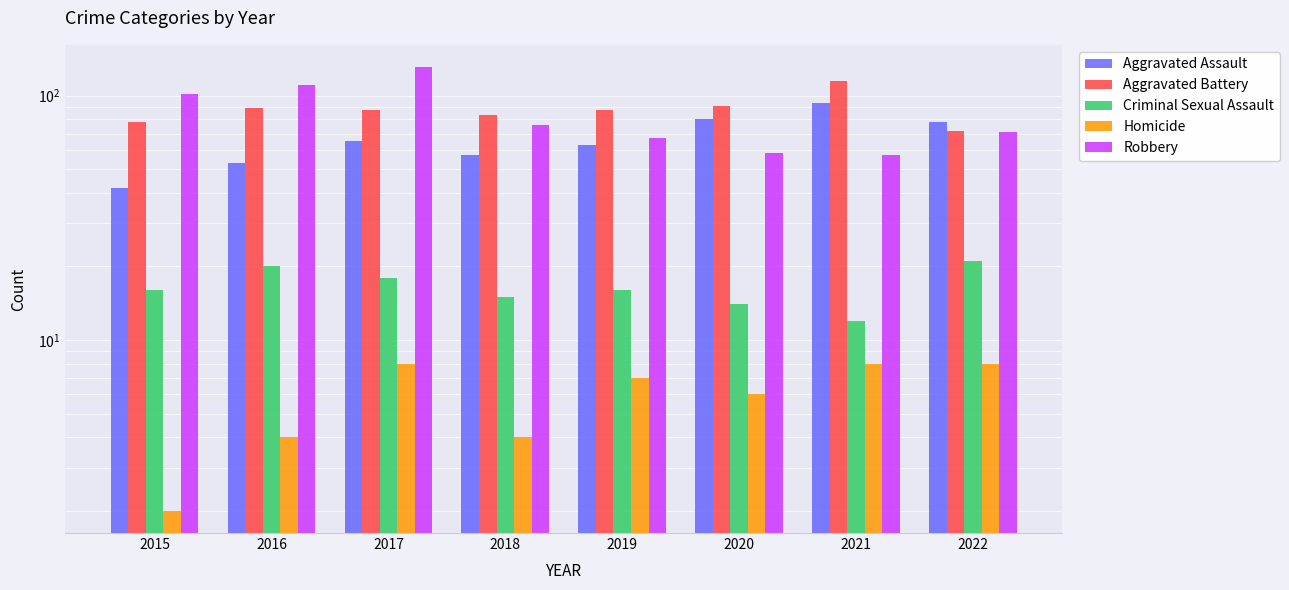

How many values in the Aggravated Assault series are below 65?

4